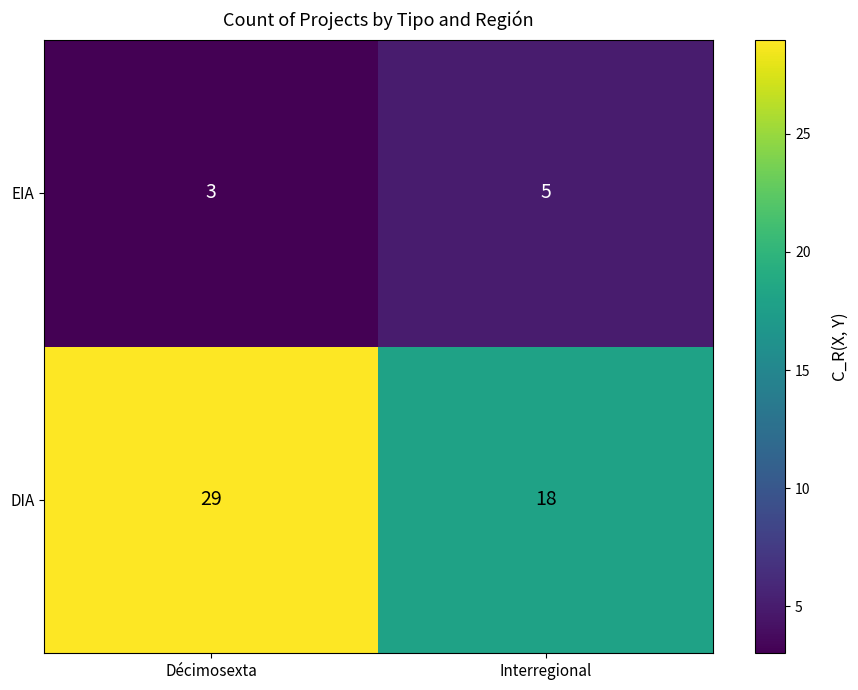

Which series changed the most between Décimosexta and Interregional?

DIA